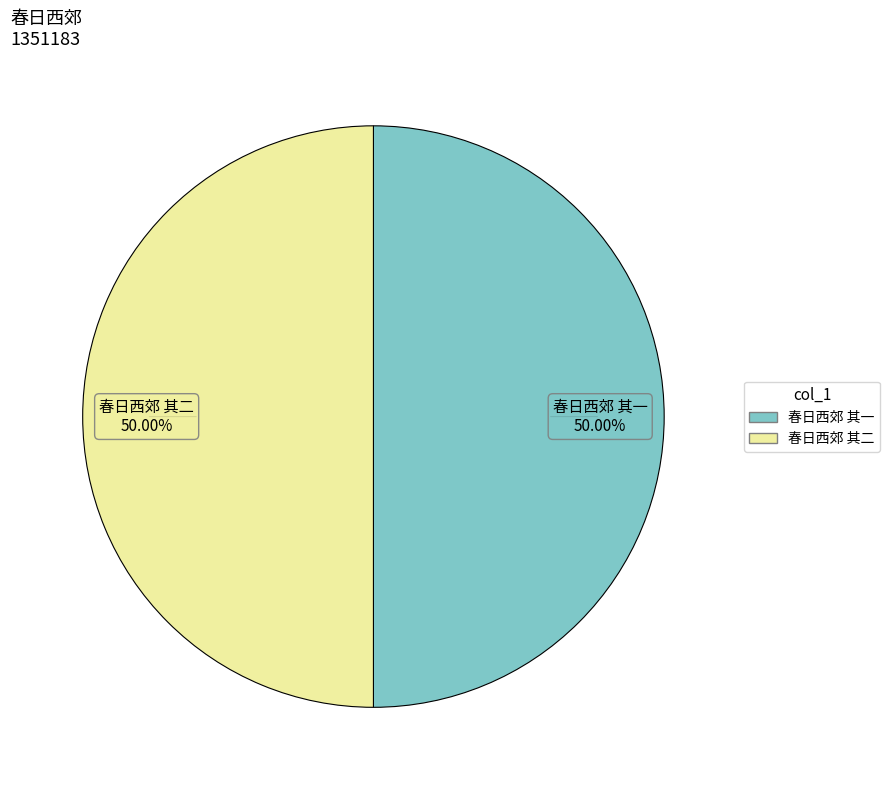

How much of the chart is everything except 春日西郊 其一?

50.0%